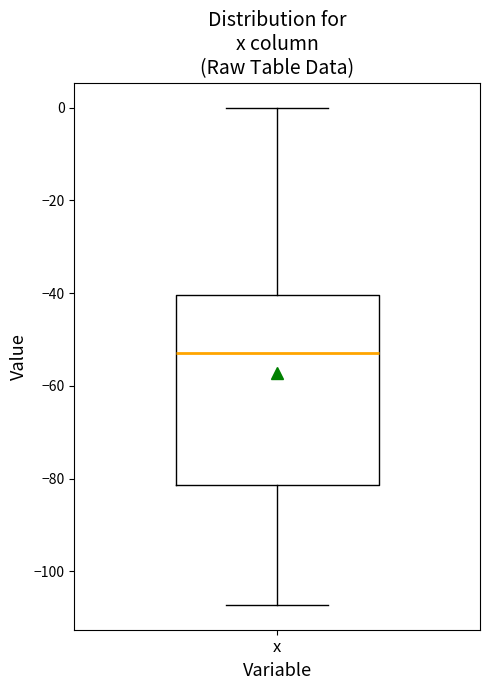

Transcribe this box plot: give where the median line is, the range the box spans, and where the two whiskers end, as read against the y-axis. The values are not printed on the chart, so give them approximately, as read against the axis.

median -52, box -82 to -40, whiskers -108 to 0